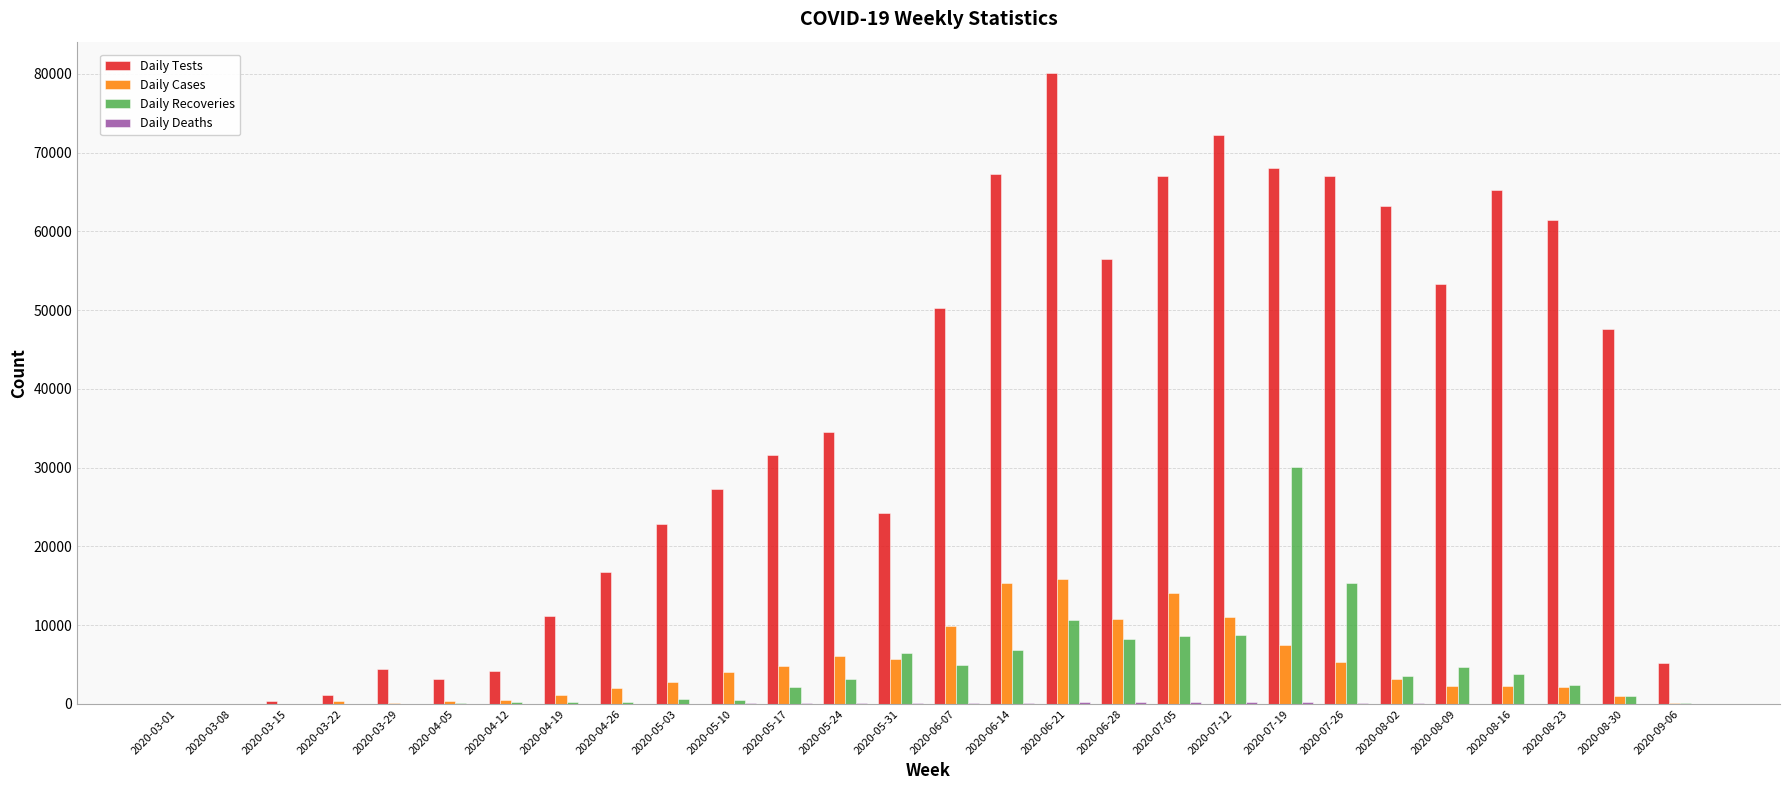

Which series changed the most between 2020-03-22 and 2020-04-26?

Daily Tests